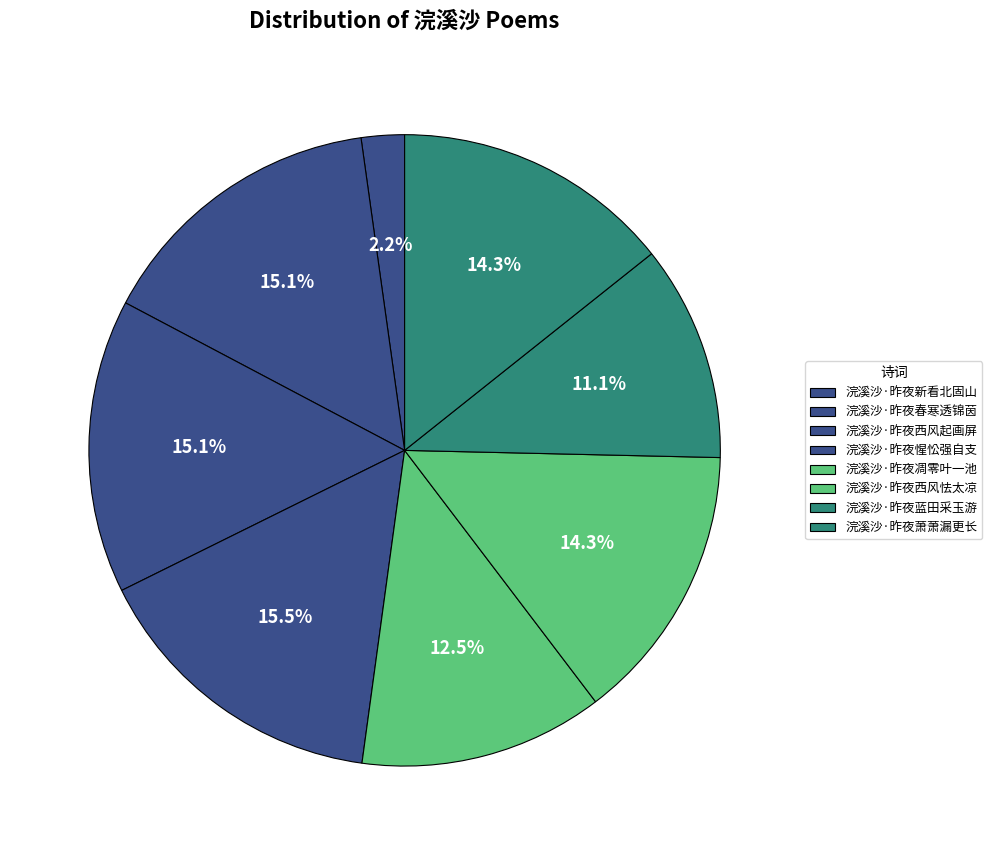

Is 浣溪沙·昨夜萧萧漏更长 the majority of the pie?

No